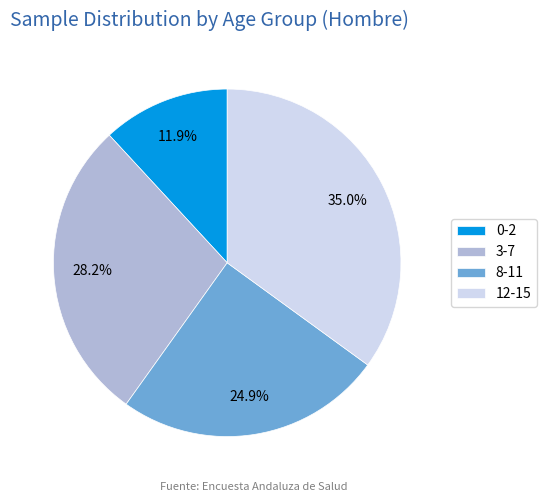

Is there any slice that represents more than half of the pie?

No